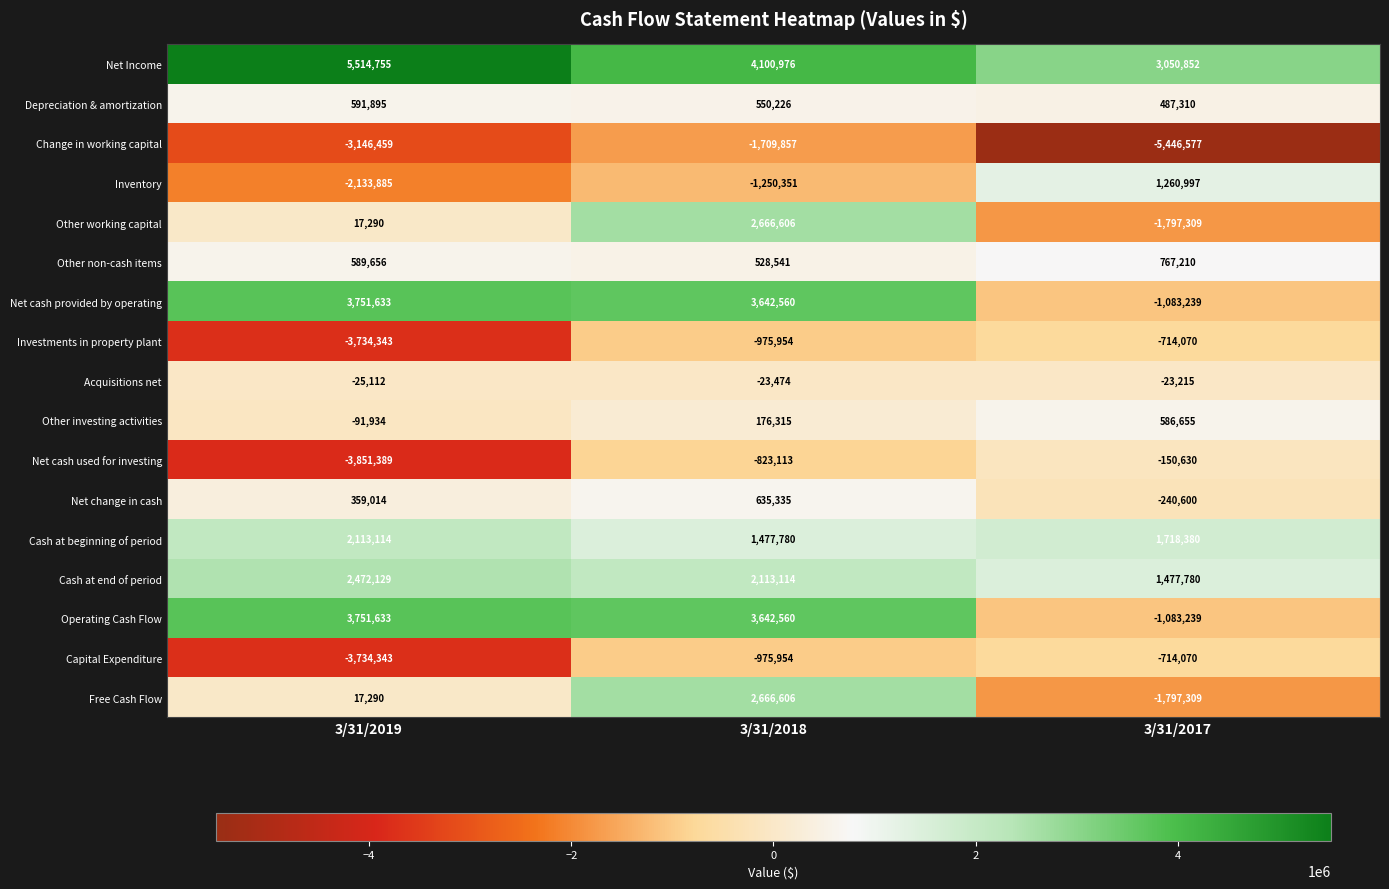

What is the difference between the highest and lowest values at 3/31/2017?

8497429